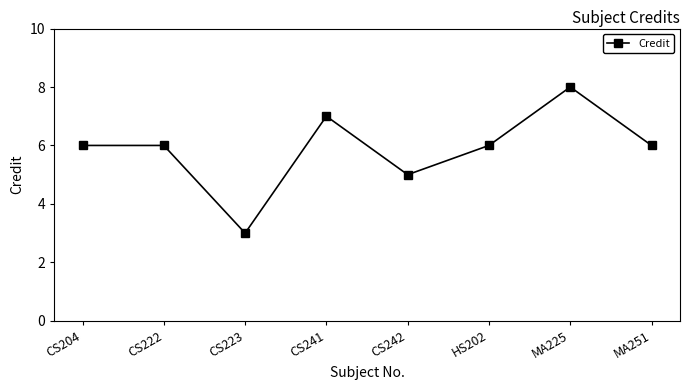

How many points are lower than both their immediate neighbors (excluding endpoints)?

2